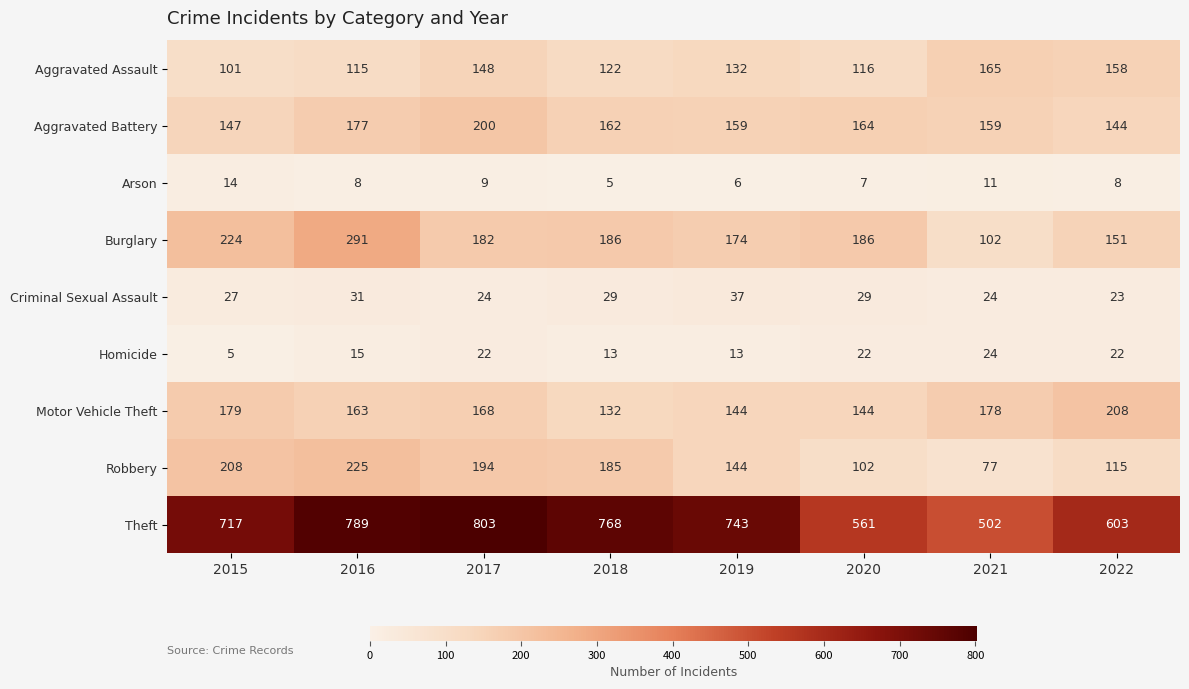

Count the number of data series in this chart.

9